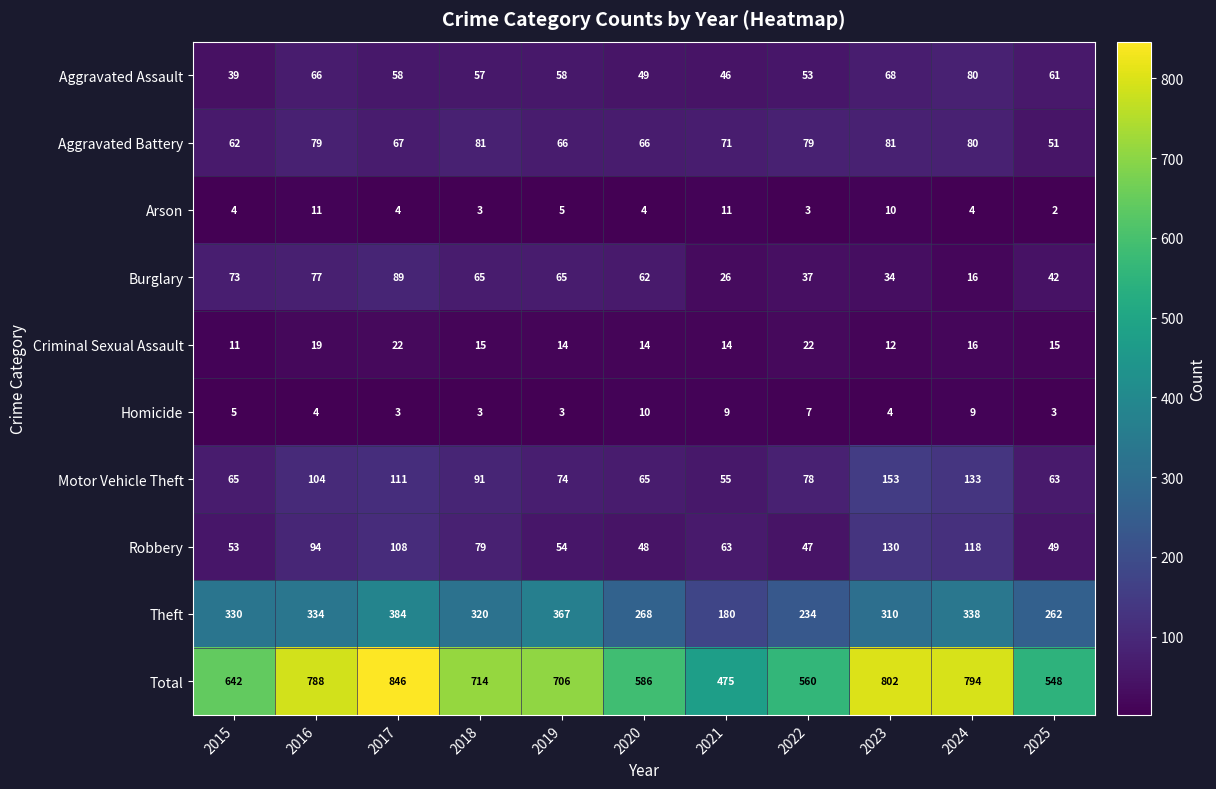

What is the spread (max minus min) of values at 2024?

790